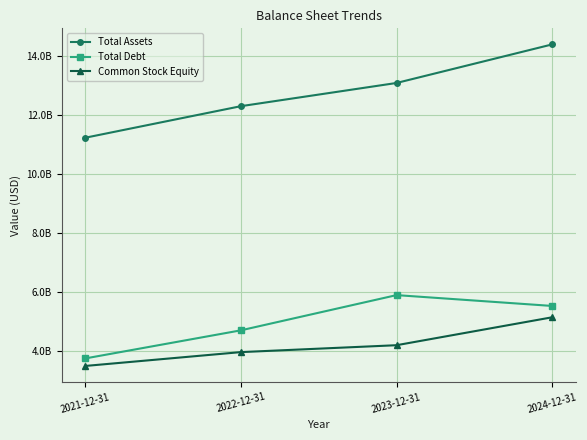

Between 2022-12-31 and 2023-12-31, which series saw the biggest shift?

Total Debt